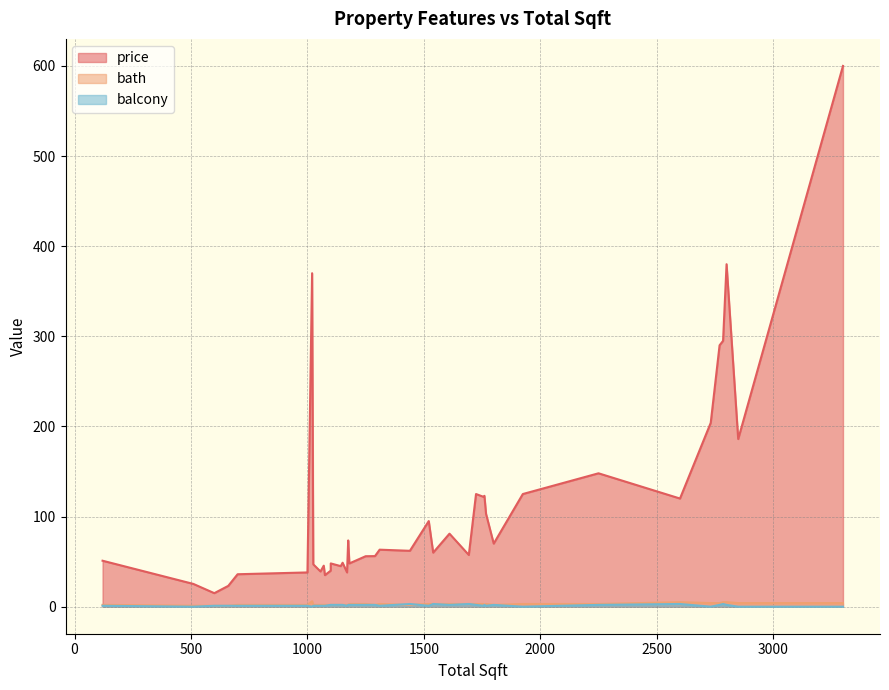

What are all the series names shown in the legend?

price, bath, balcony